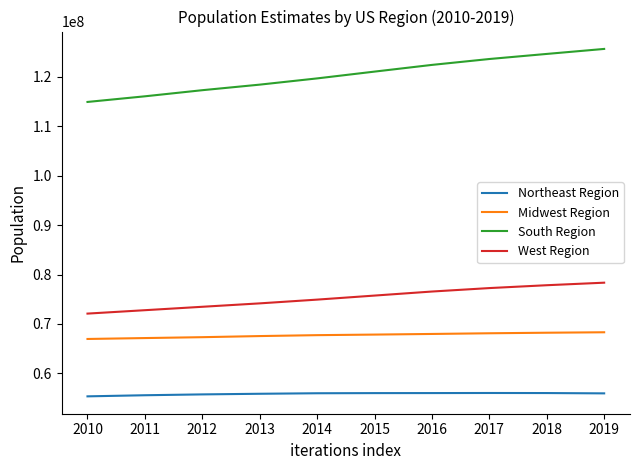

True or false: Midwest Region has a value of 24843827 at 2014.

False